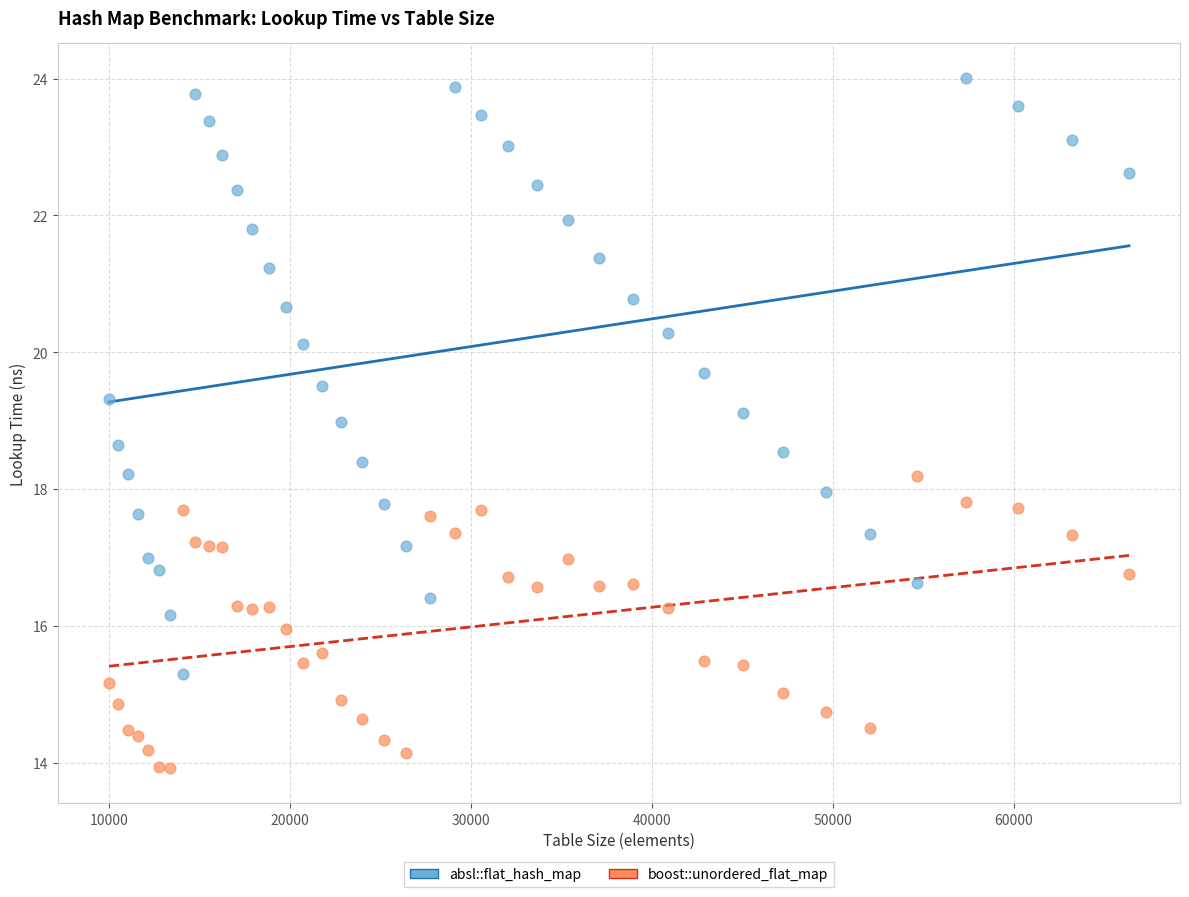

Which series has the largest Y range (max minus min)?

absl::flat_hash_map